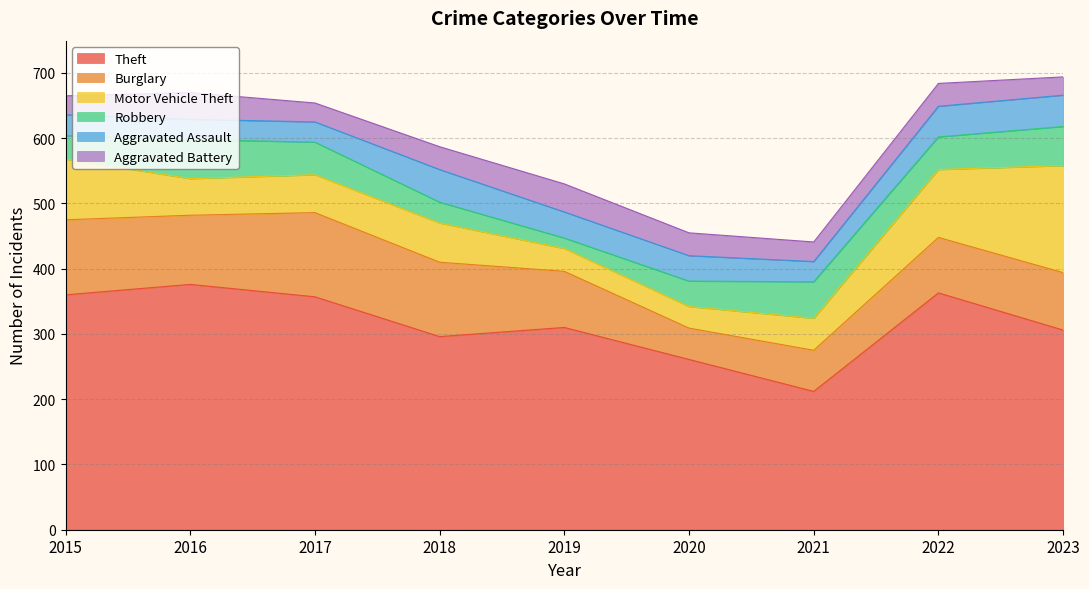

True or false: Motor Vehicle Theft has a value of 67 at 2021.

False